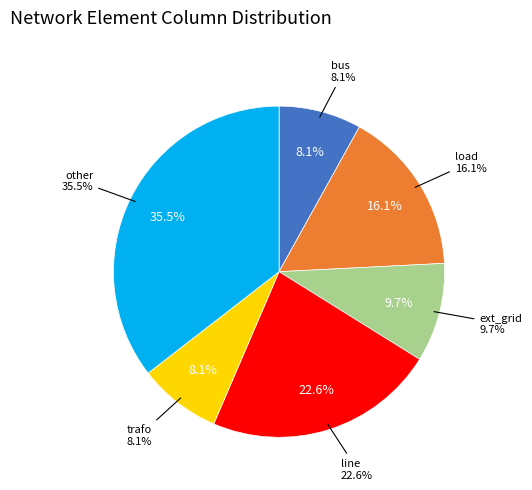

Rank the categories by value from lowest to highest.

bus, trafo, ext_grid, load, line, other